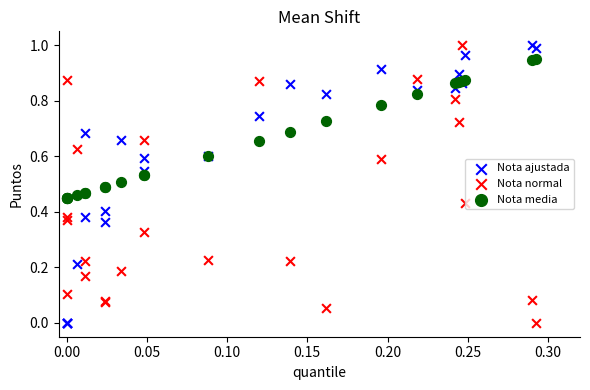

What are all the series names shown in the legend?

Nota ajustada, Nota normal, Nota media